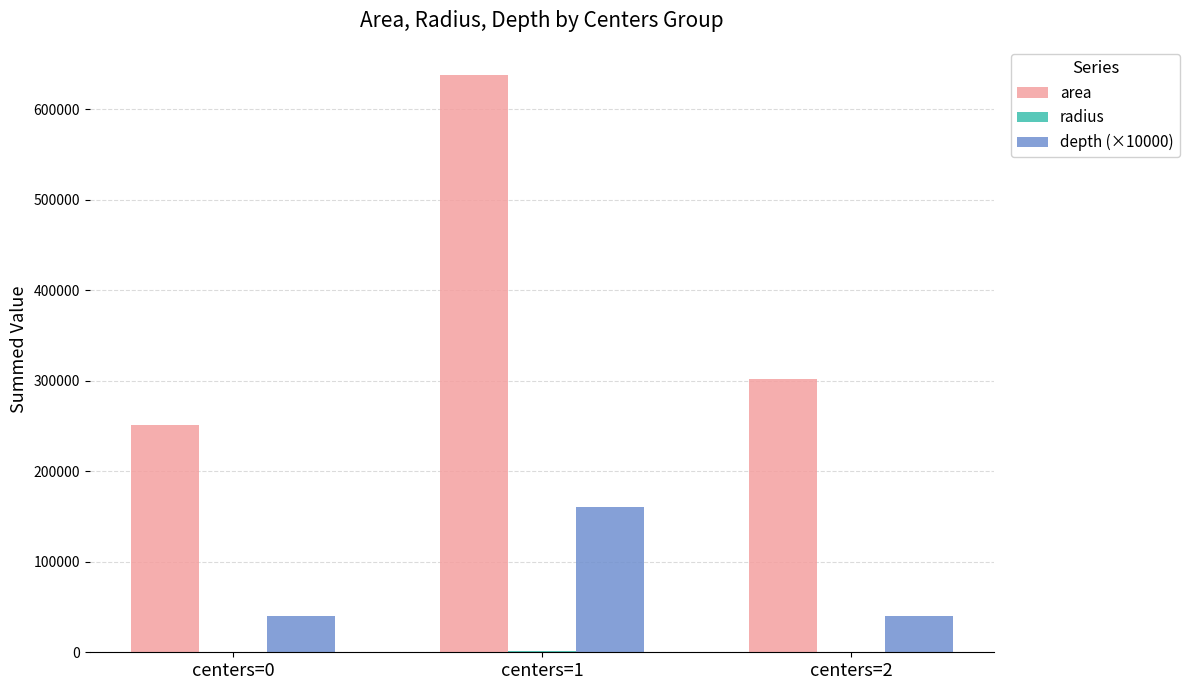

What is the greatest value displayed?

637500.0